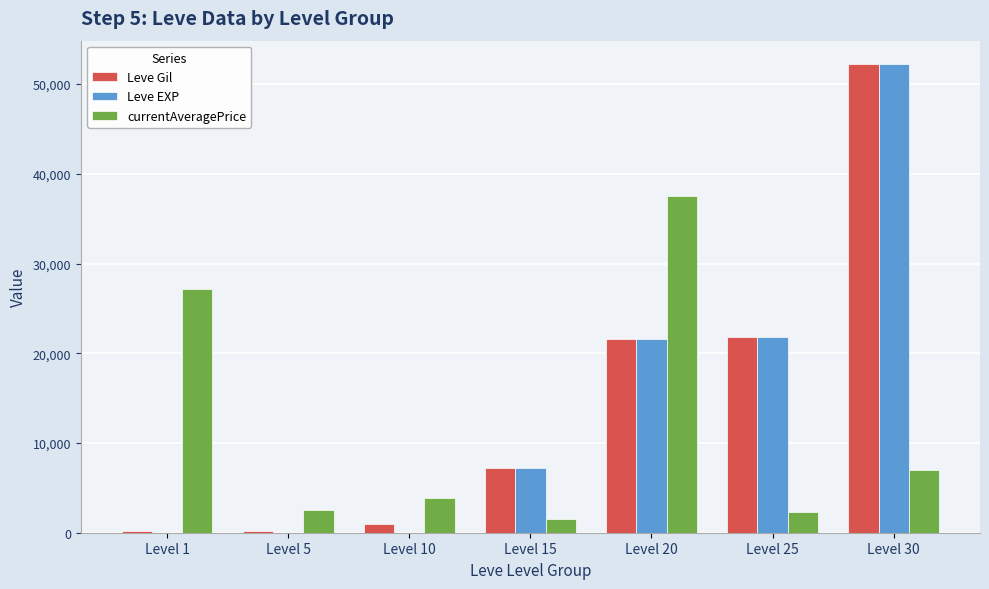

How many data points does each series have?

7